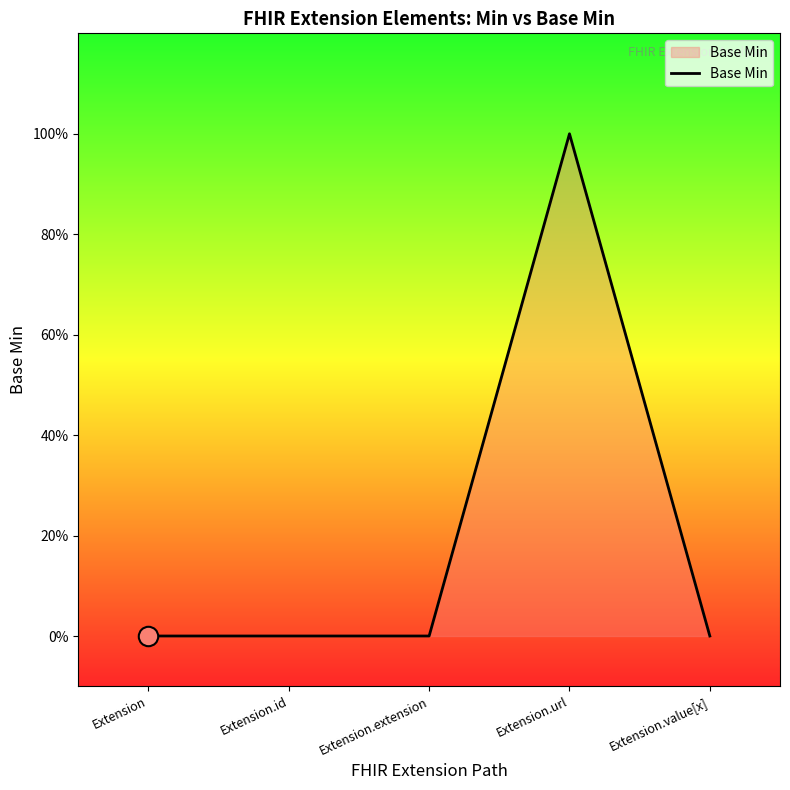

What is the difference between the maximum and minimum values?

1